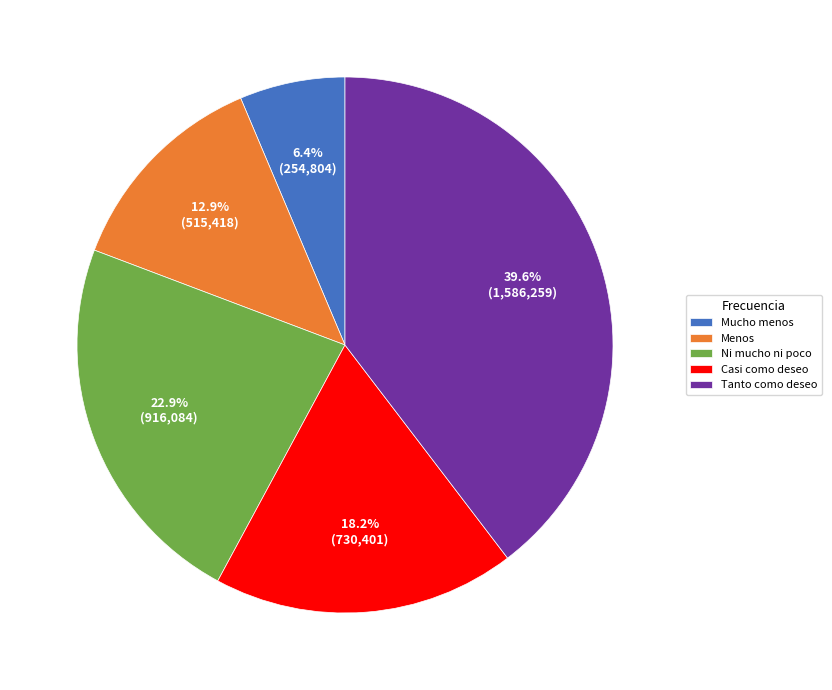

Approximately how many times larger is the value at Menos compared to Tanto como deseo?

0.3